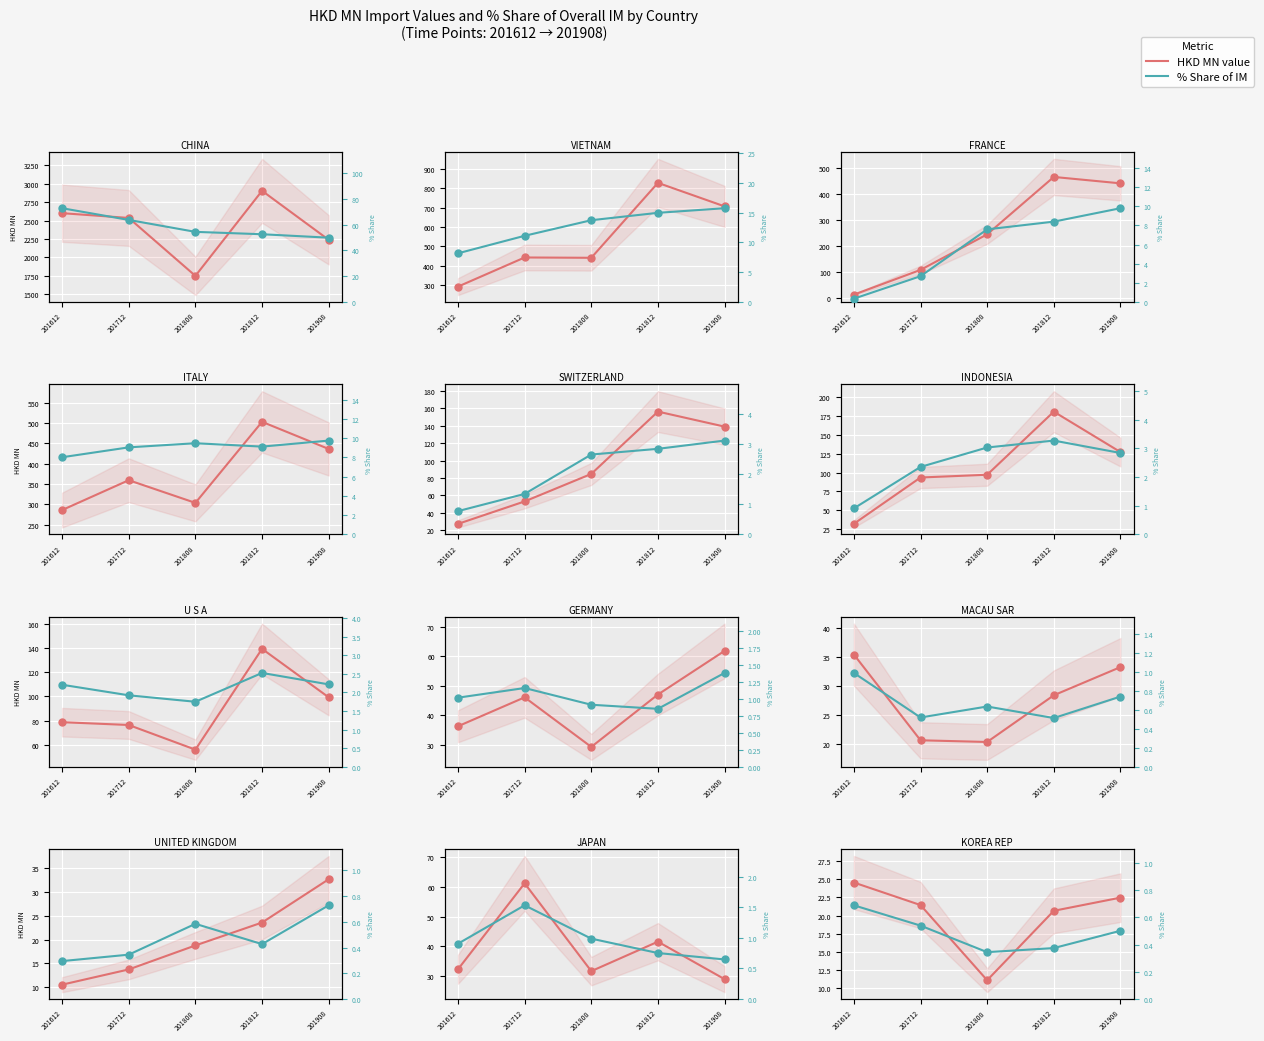

Which series reaches the maximum Y coordinate?

HKD MN